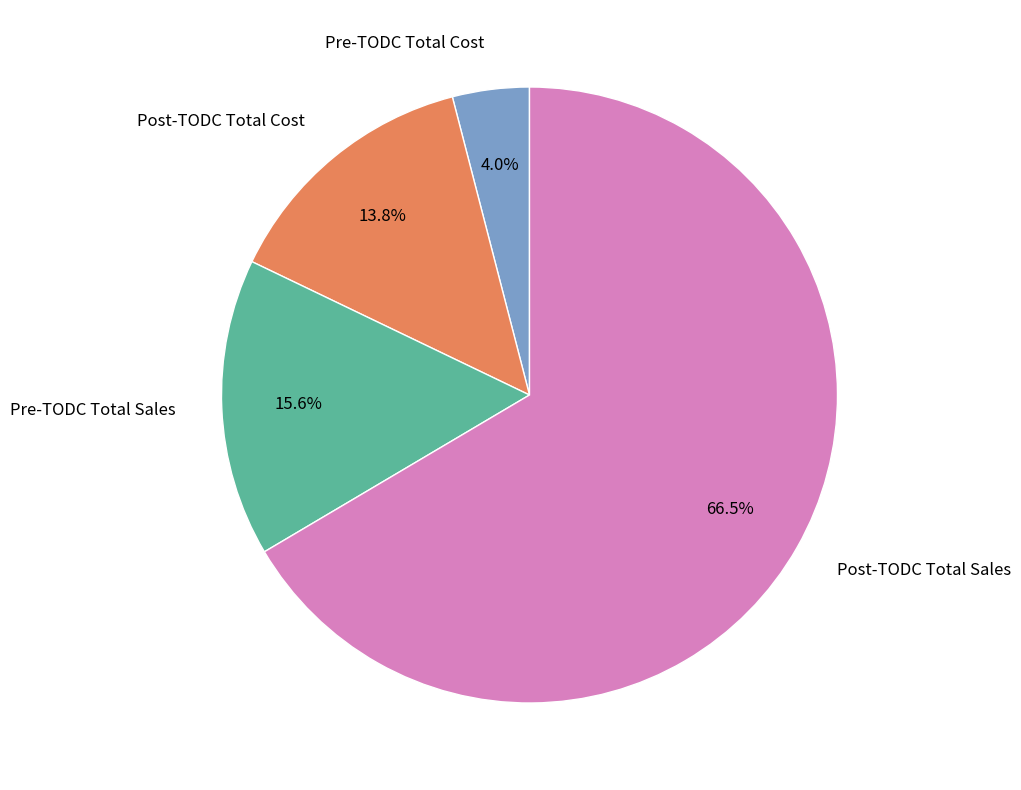

What percentage is the Pre-TODC Total Cost slice, to the nearest percent?

4%